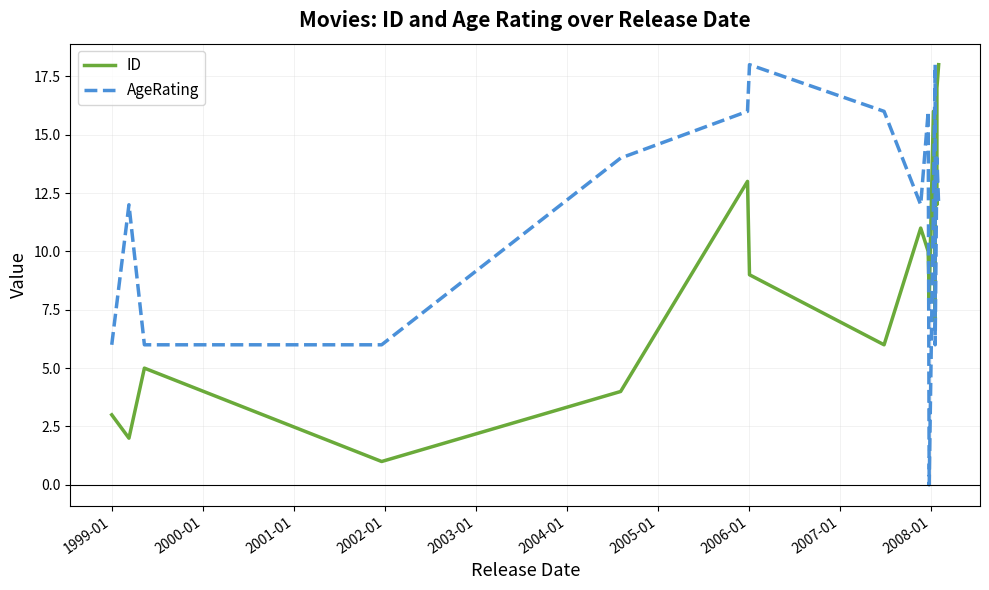

Is the value of ID at 2004-01 greater than the value of AgeRating at 12?

No